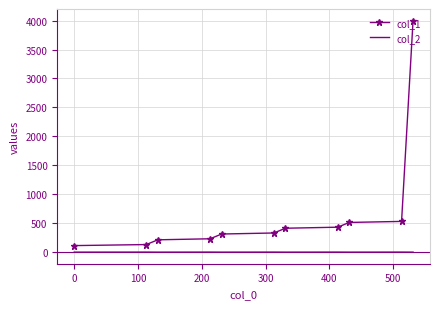

Which series has the largest total across all categories?

col_1